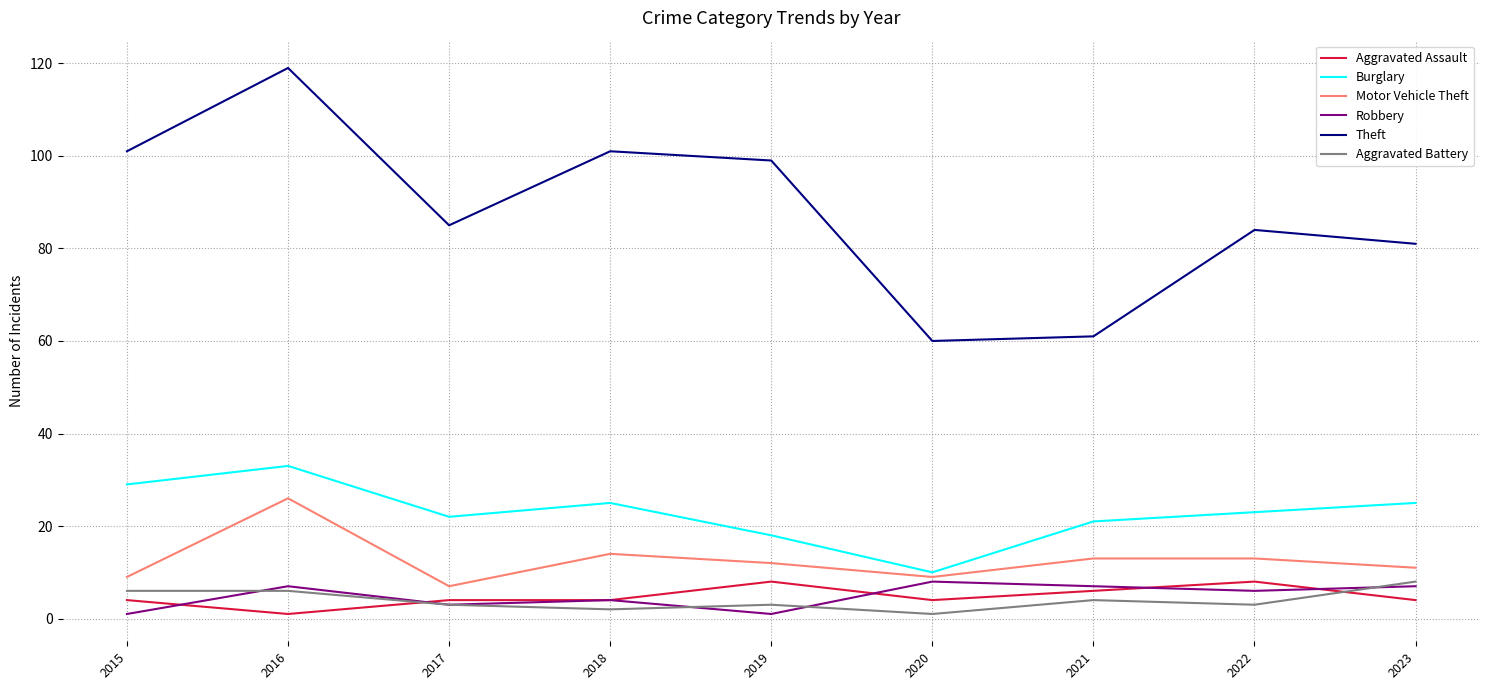

True or false: Robbery has more than 0 interior local peaks.

True